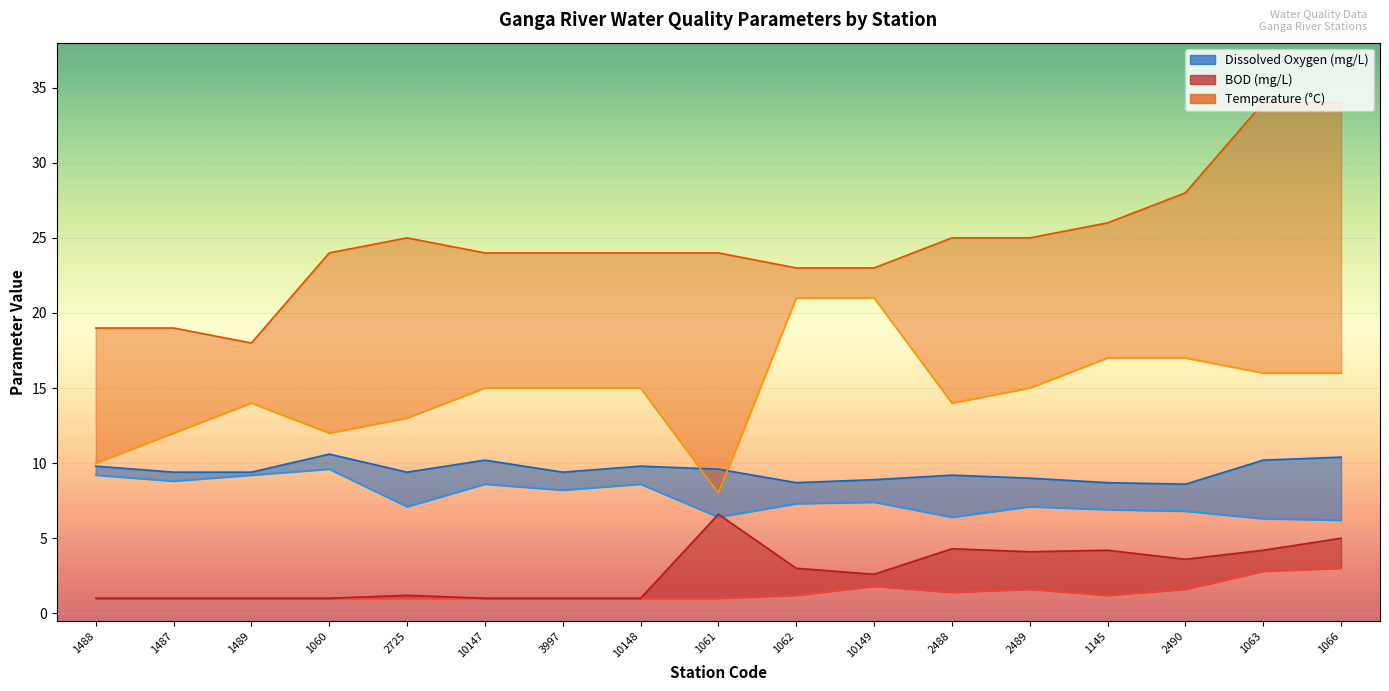

Read the Temperature Max value at 2725.

25.0